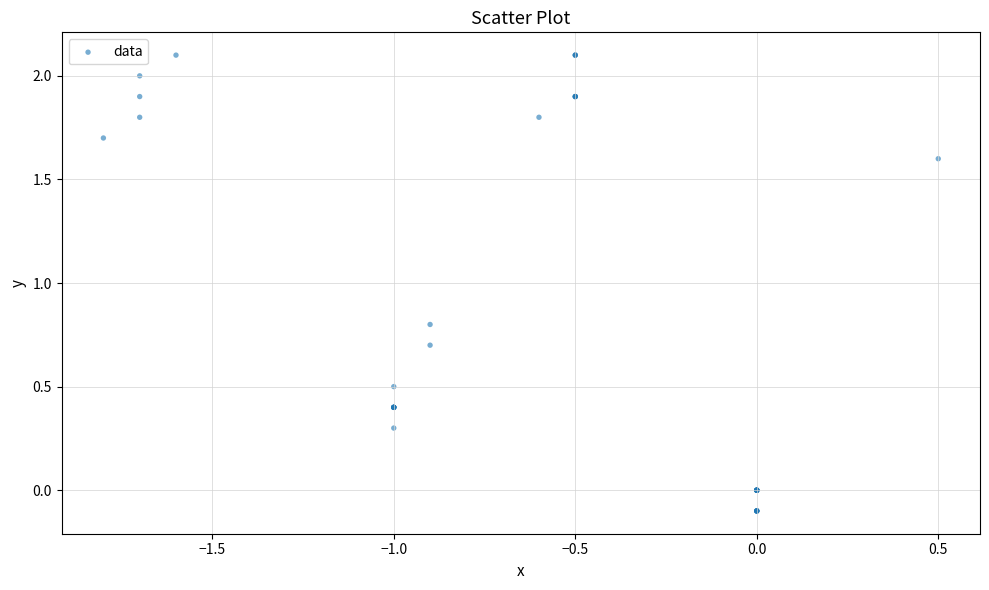

What Y value in the scatter plot is closest to 1?

0.8